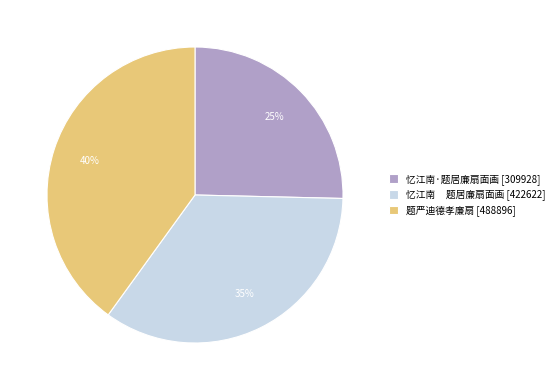

Is the sum of 题严迪德孝廉扇 [488896] and 忆江南·题居廉扇面画 [309928] greater than half?

Yes